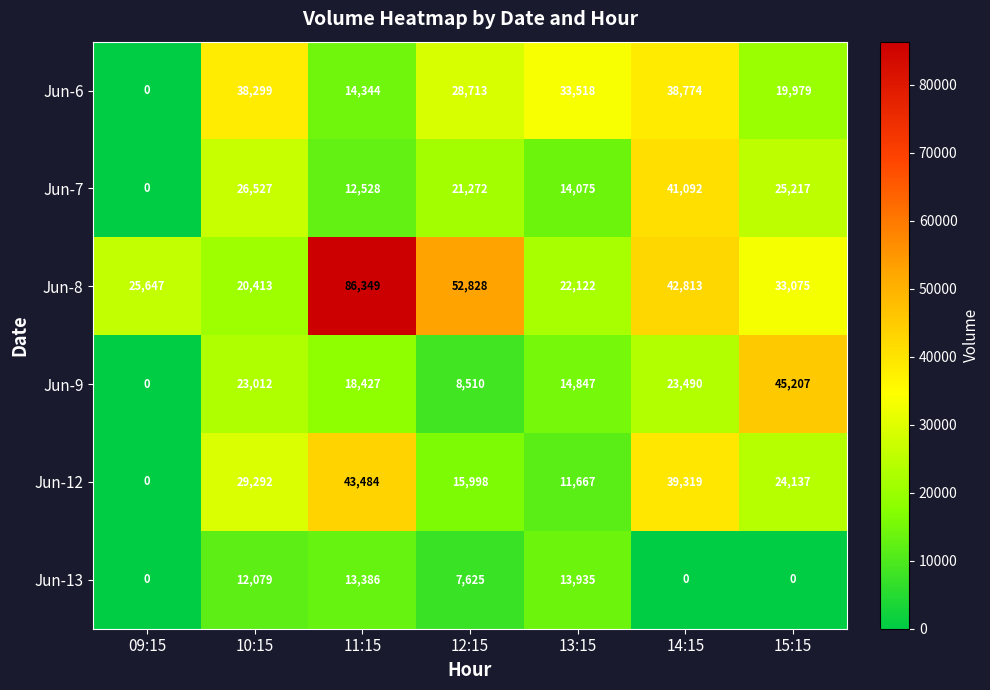

At which label does Jun-8 reach its peak?

11:15